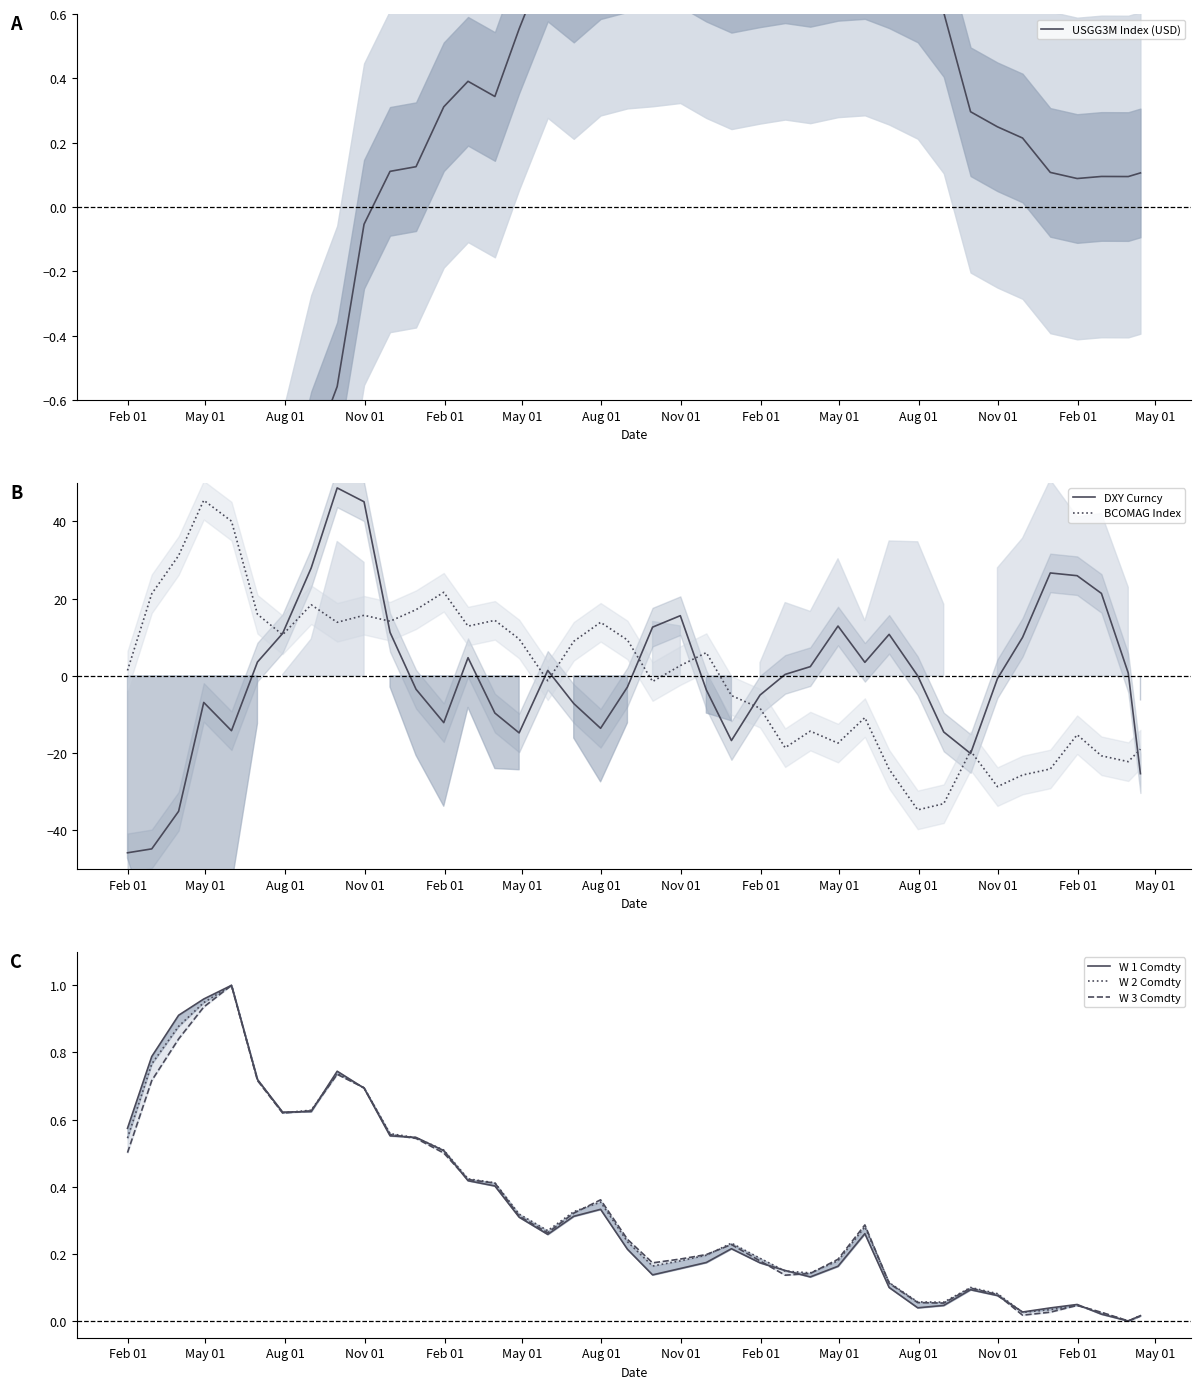

What is the lowest value of the BCOMAG Index series?

-34.7